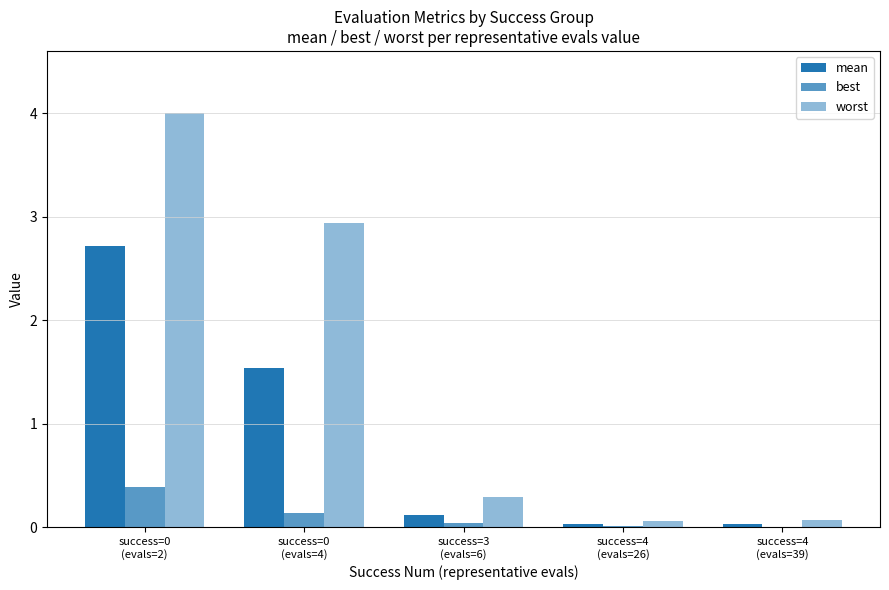

What is the difference between the second highest and minimum values in the mean series?

1.5